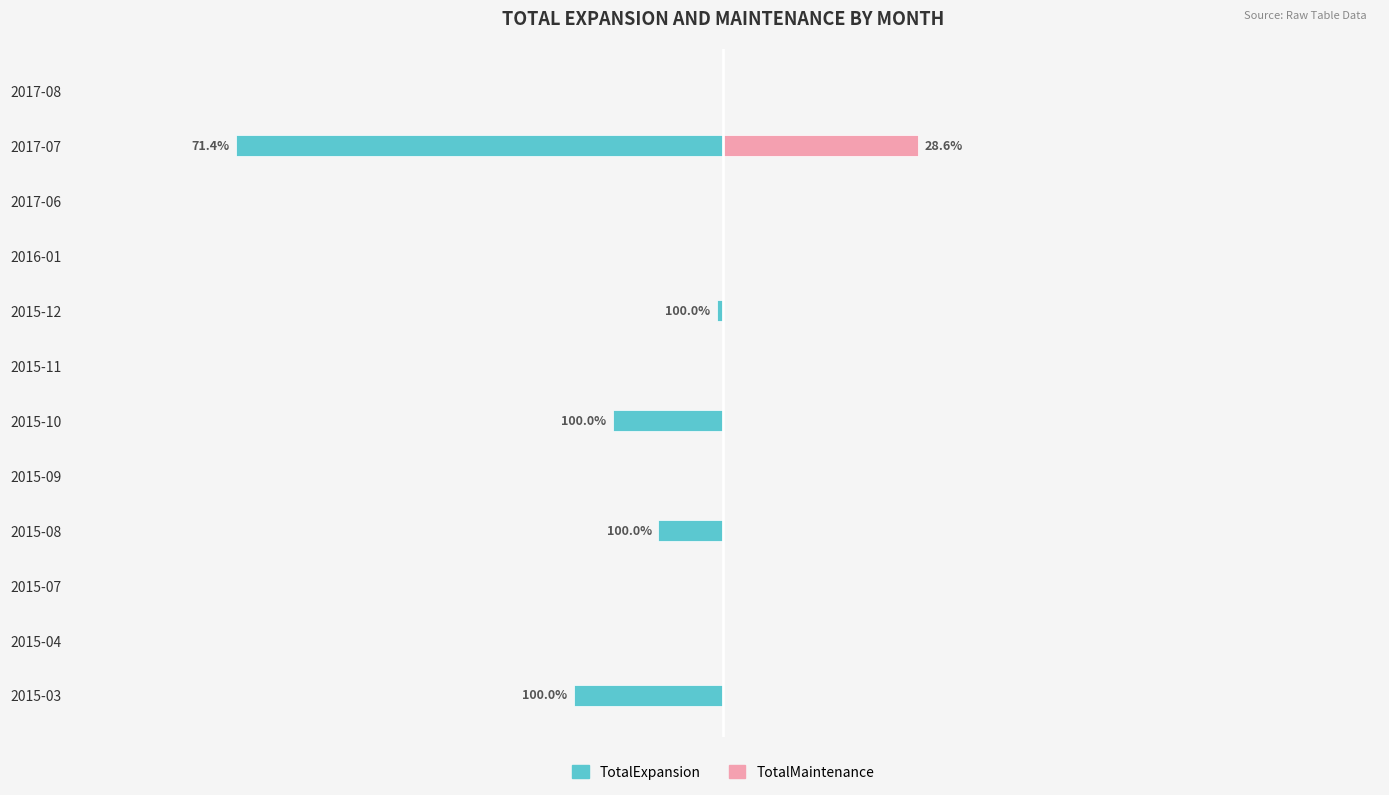

What is the average value of the TotalMaintenance series?

2